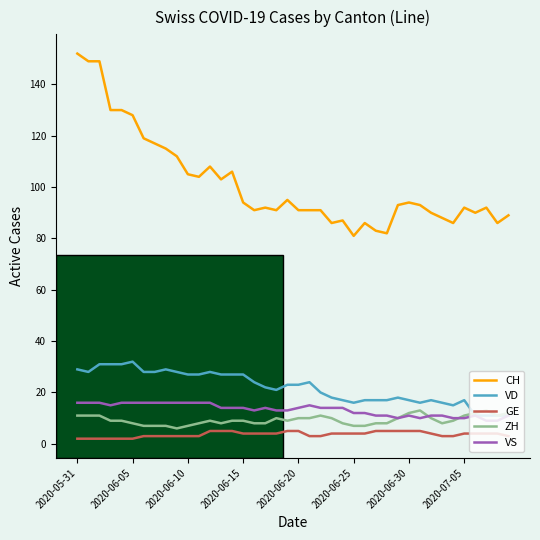

What are all the series names shown in the legend?

CH, VD, GE, ZH, VS